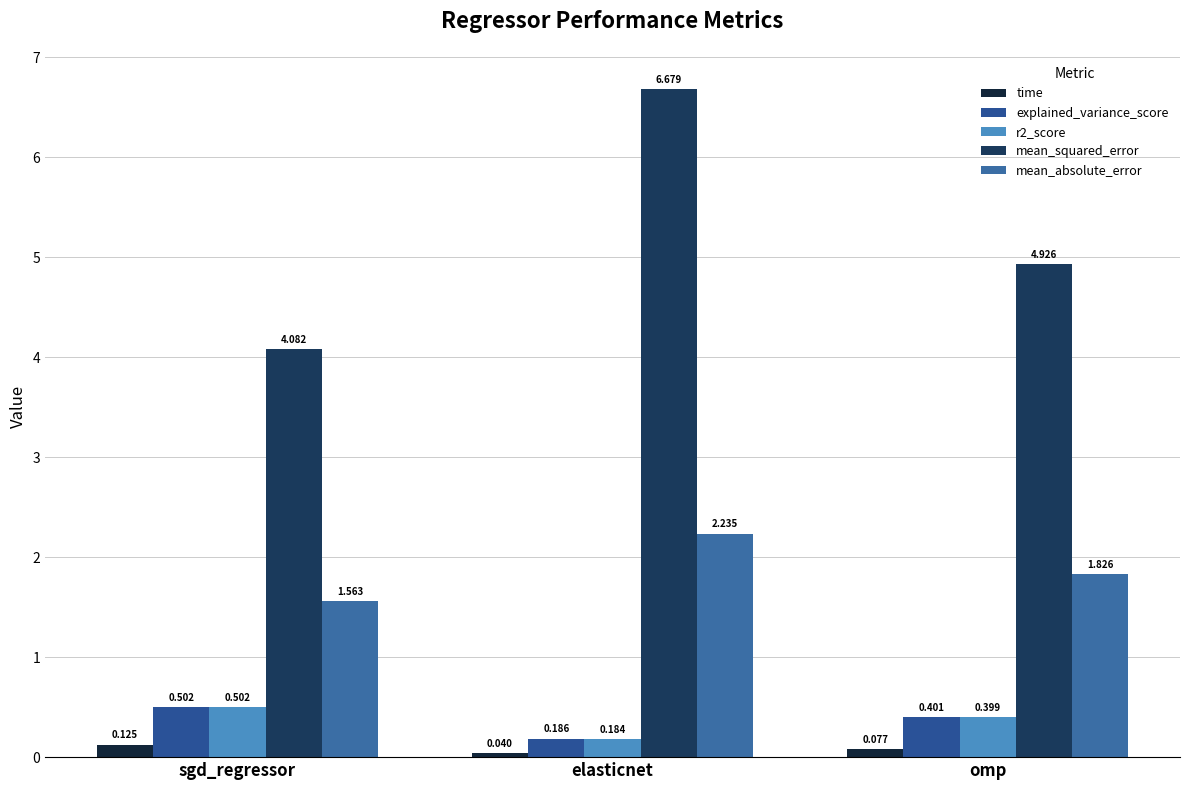

Reading right to left, transcribe all the data shown in this chart.

time: 0.1	0.0	0.1
explained_variance_score: 0.4	0.2	0.5
r2_score: 0.4	0.2	0.5
mean_squared_error: 4.9	6.7	4.1
mean_absolute_error: 1.8	2.2	1.6